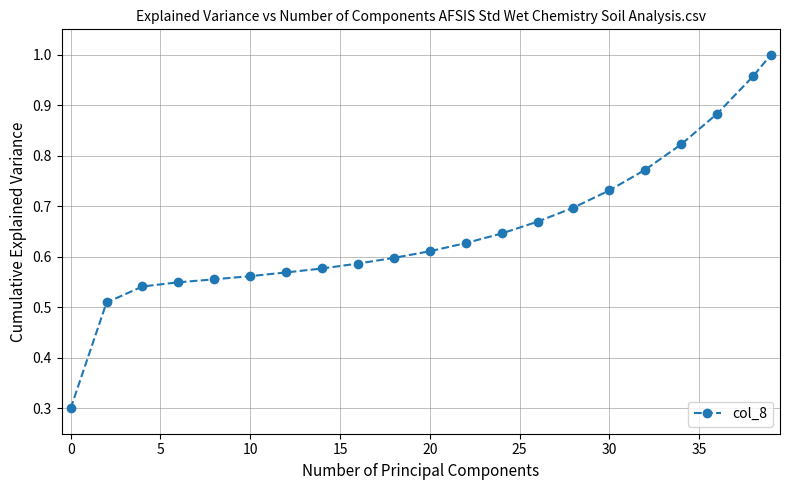

How many lines are shown in the chart?

1